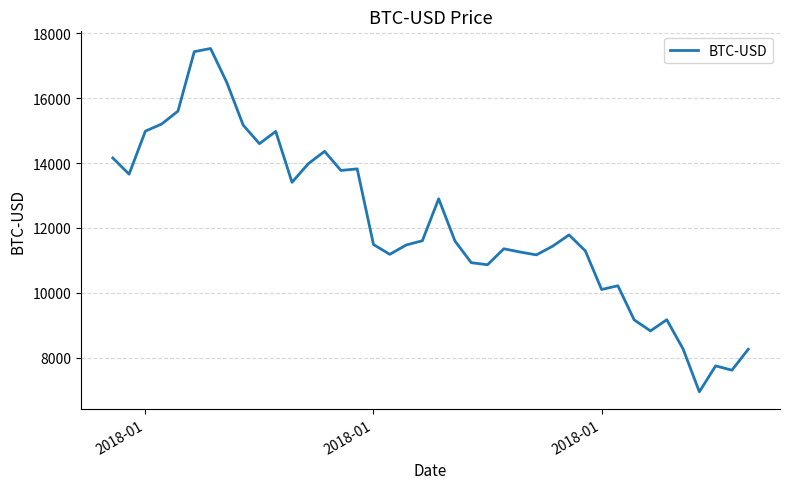

What is the maximum value shown in the chart?

17527.0